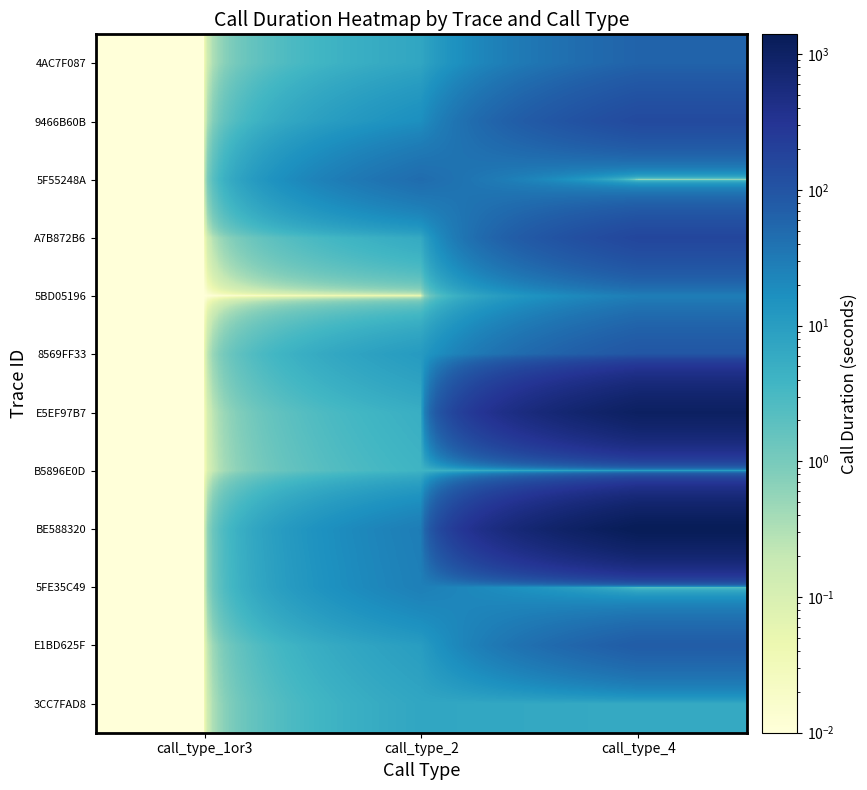

Rank the series by their maximum value, from highest to lowest.

BE588320, E5EF97B7, A7B872B6, 9466B60B, 8569FF33, E1BD625F, 4AC7F087, 5F55248A, 5BD05196, 5FE35C49, 3CC7FAD8, B5896E0D